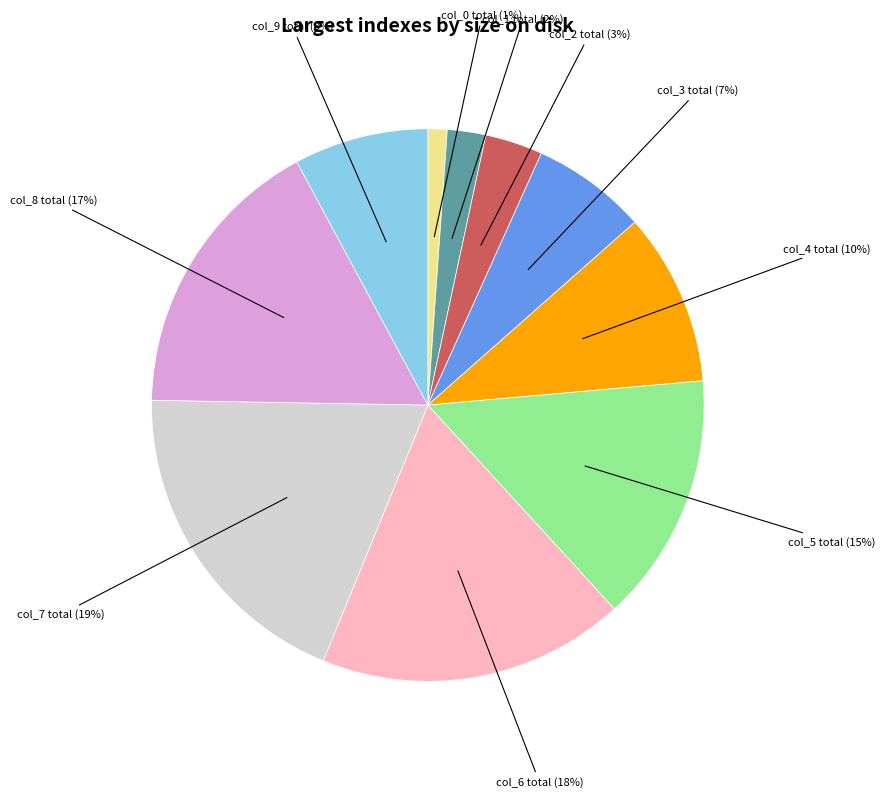

How many segments does this pie chart have?

10